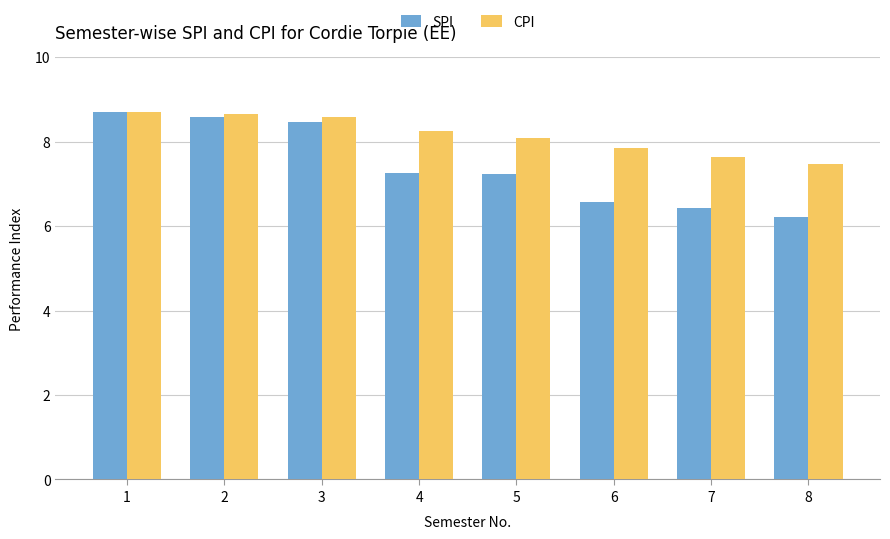

Is it true that CPI equals 8.6 at 3?

True